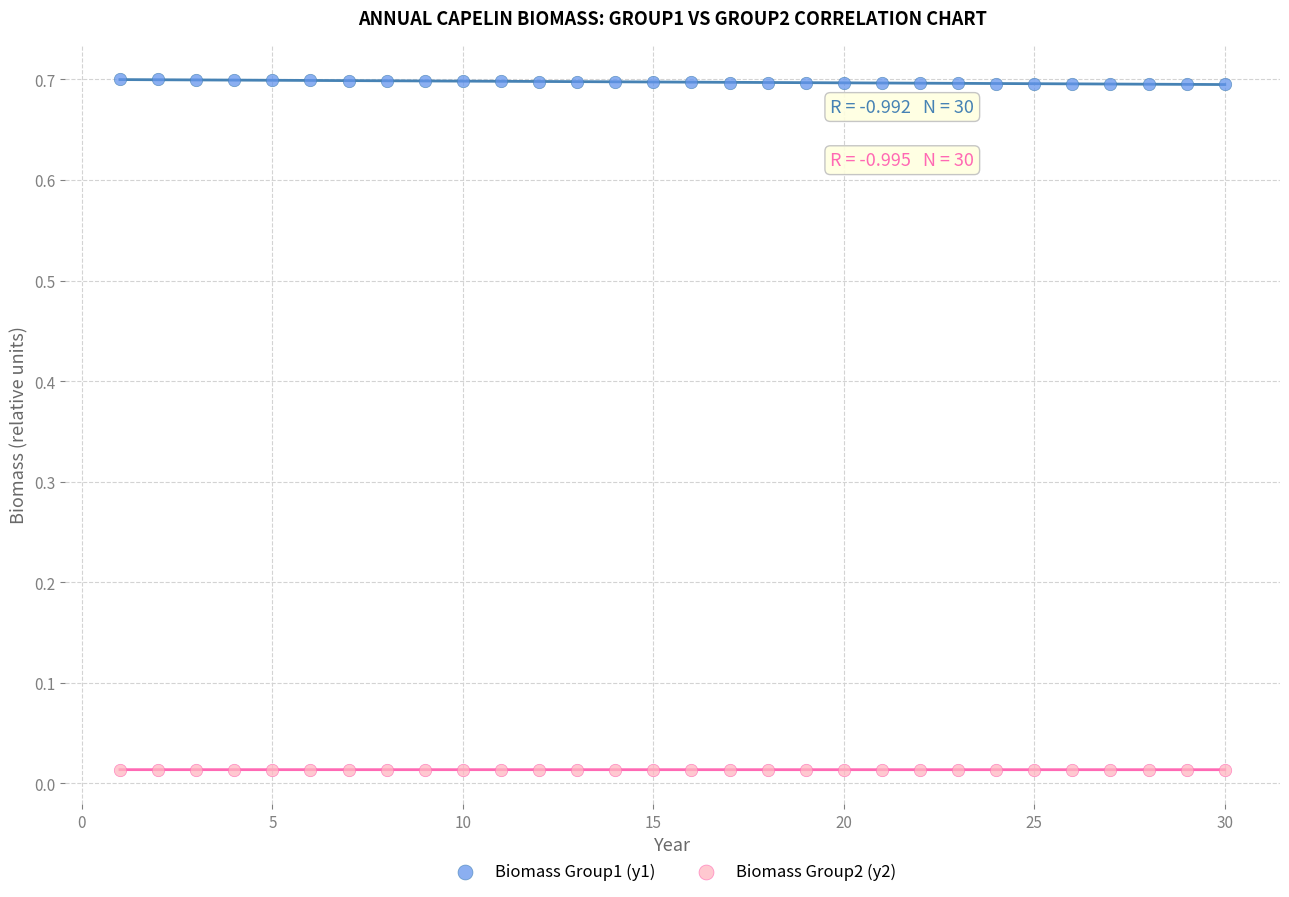

Which series reaches the maximum Y coordinate?

Biomass Group1 (y1)